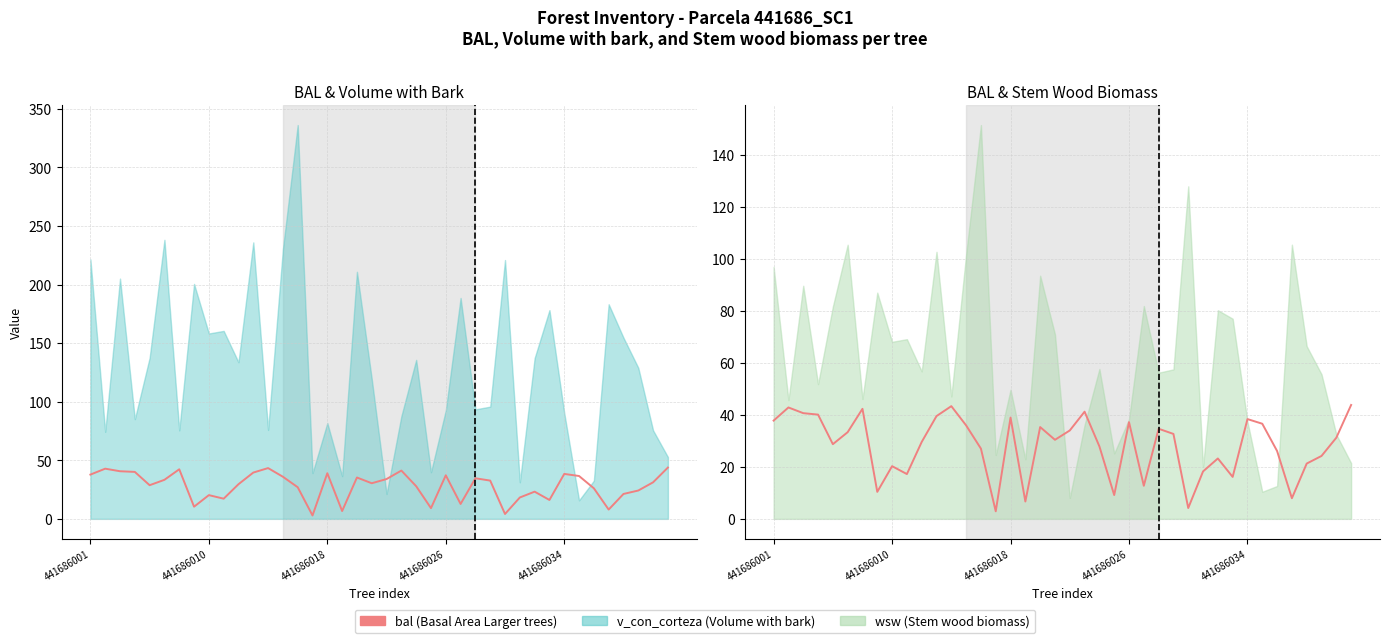

What is the change in value from 441686026 to 19?

-9.7